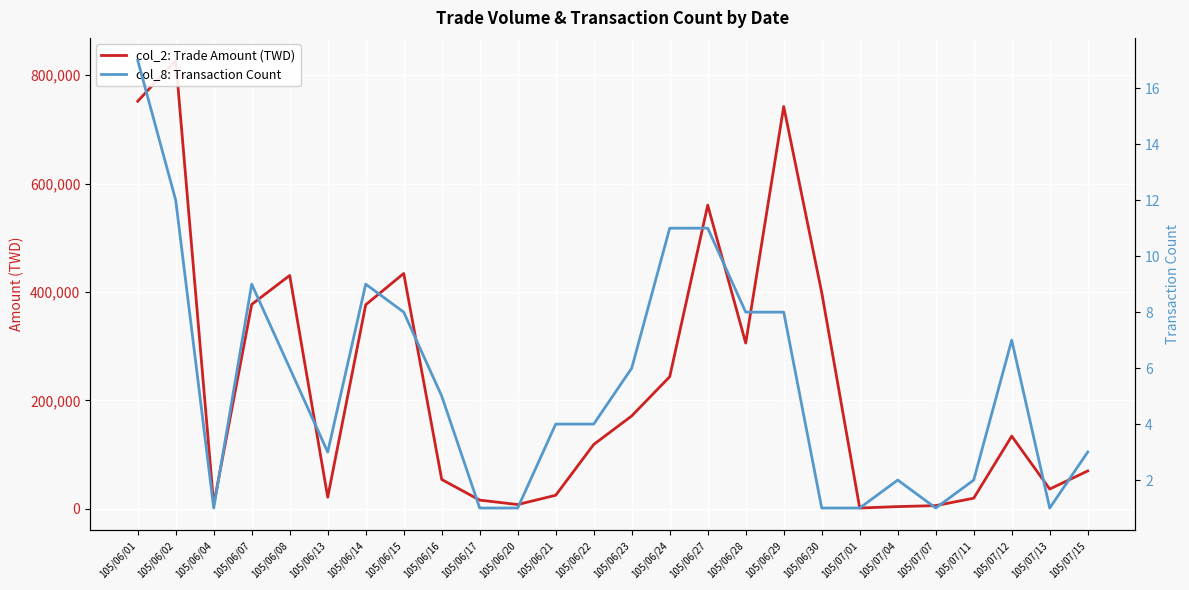

True or false: col_8: Transaction Count has more than 2 points higher than both neighbors.

True